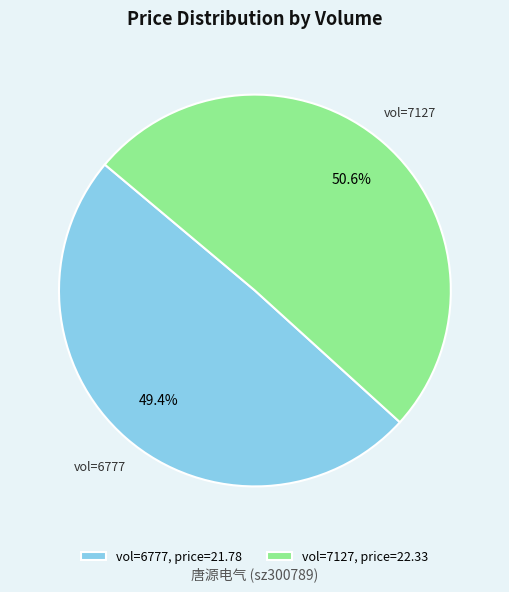

What is the ratio of the value at vol=6777, price=21.78 to the value at vol=7127, price=22.33?

1.0